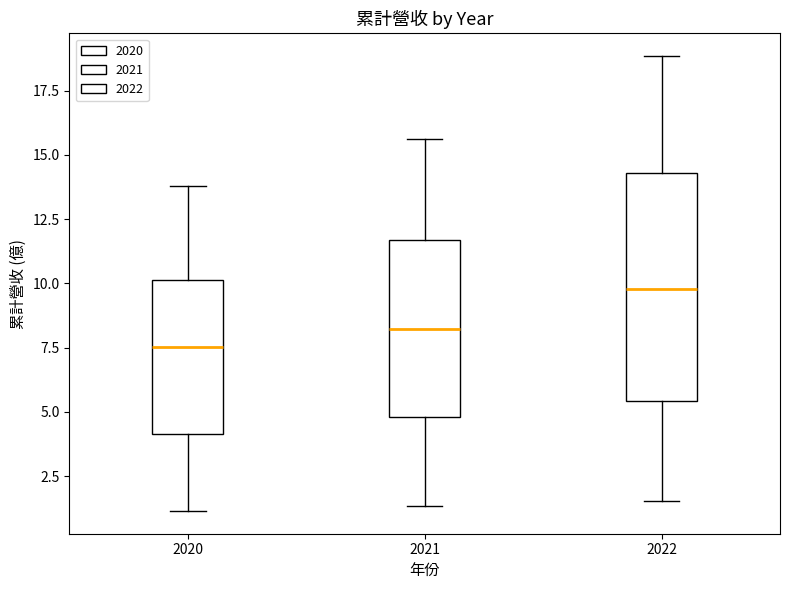

Which box is the tallest, from its lower edge to its upper edge?

2022